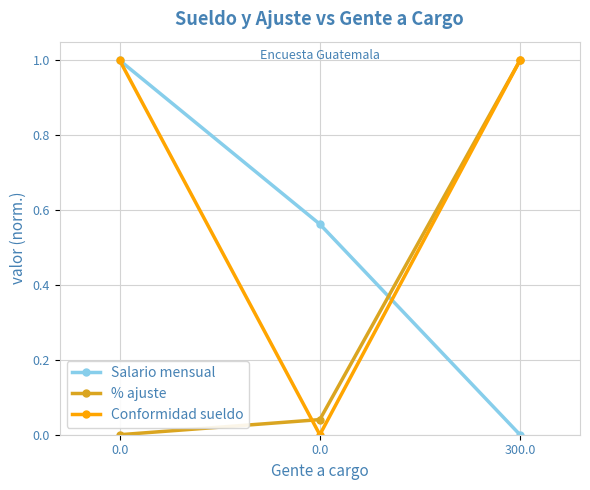

True or false: Salario mensual has a value of 0.0 at 300.0.

True